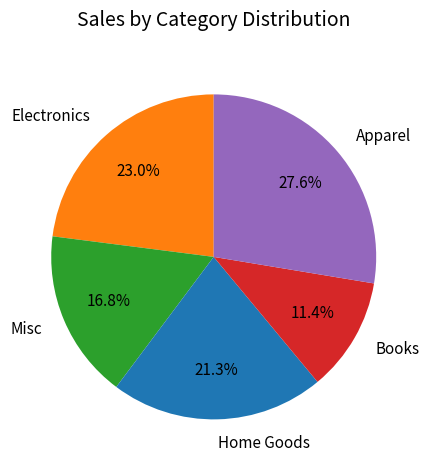

Approximately how many times larger is the value at Books compared to Electronics?

0.5